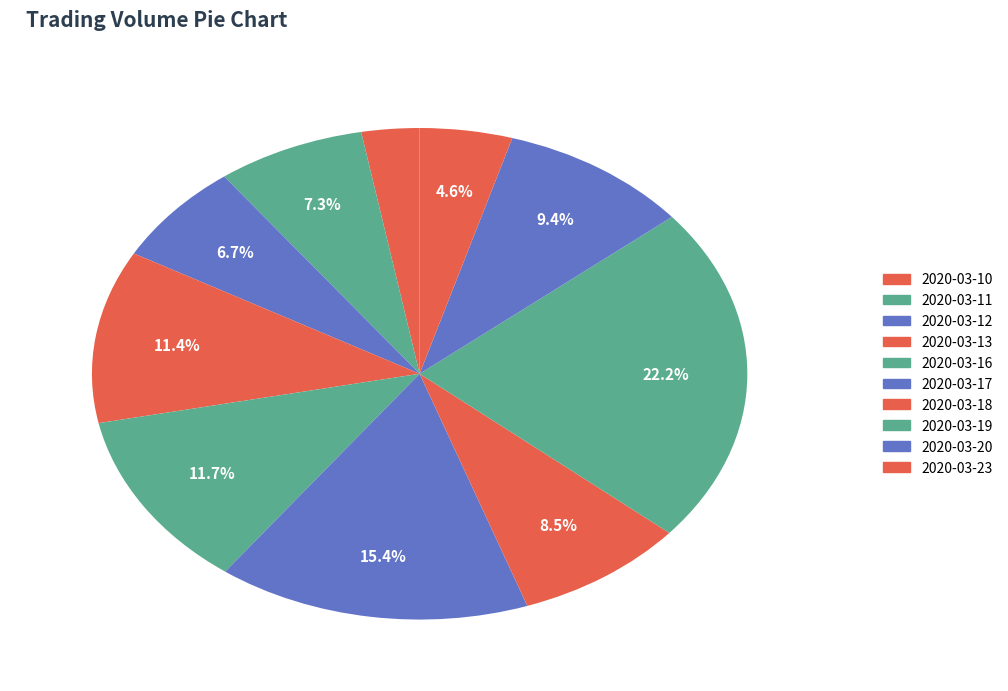

Count the number of slices in the pie.

10